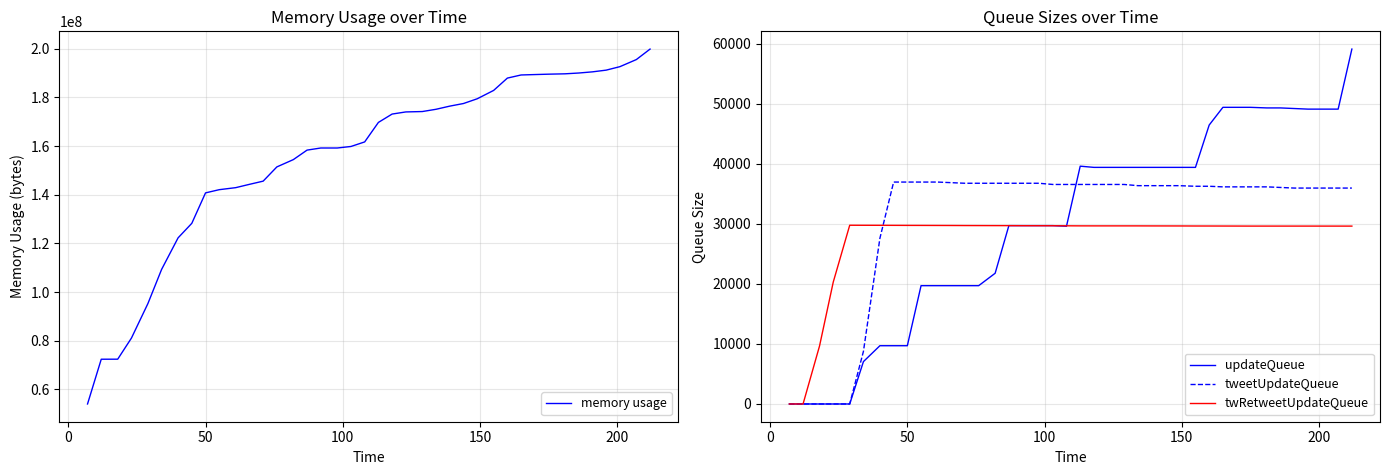

Reading left to right, extract all data points from this chart.

memory usage: 54005760	72396800	72413184	81084416	95260672	109322240	122273792	128241664	140750848	142069760	142901248	144261120	145575936	151429120	154423296	158330880	159195136	159195136	159821824	161697792	169709568	173146112	174018560	174178304	175108096	176402432	177475584	179421184	182861824	187924480	189206528	189374464	189534208	189681664	190009344	190488576	191193088	192618496	195534848	199847936
updateQueue: 0	0	0	0	0	7056	9702	9702	9702	19702	19702	19702	19702	19702	21768	29702	29702	29702	29702	29602	39602	39402	39402	39402	39402	39402	39402	39402	39402	46451	49402	49402	49402	49302	49302	49202	49102	49102	49102	59102
tweetUpdateQueue: 0	0	0	0	0	8757	27590	36956	36956	36956	36956	36856	36756	36756	36756	36756	36756	36756	36556	36556	36556	36556	36556	36556	36356	36356	36356	36356	36256	36256	36156	36156	36156	36156	36056	35956	35956	35956	35956	35956
twRetweetUpdateQueue: 0	1	9651	20299	29764	29758	29753	29746	29739	29735	29728	29722	29713	29708	29702	29699	29690	29685	29682	29670	29660	29658	29658	29658	29657	29652	29649	29646	29638	29636	29632	29628	29623	29623	29623	29623	29623	29622	29621	29621